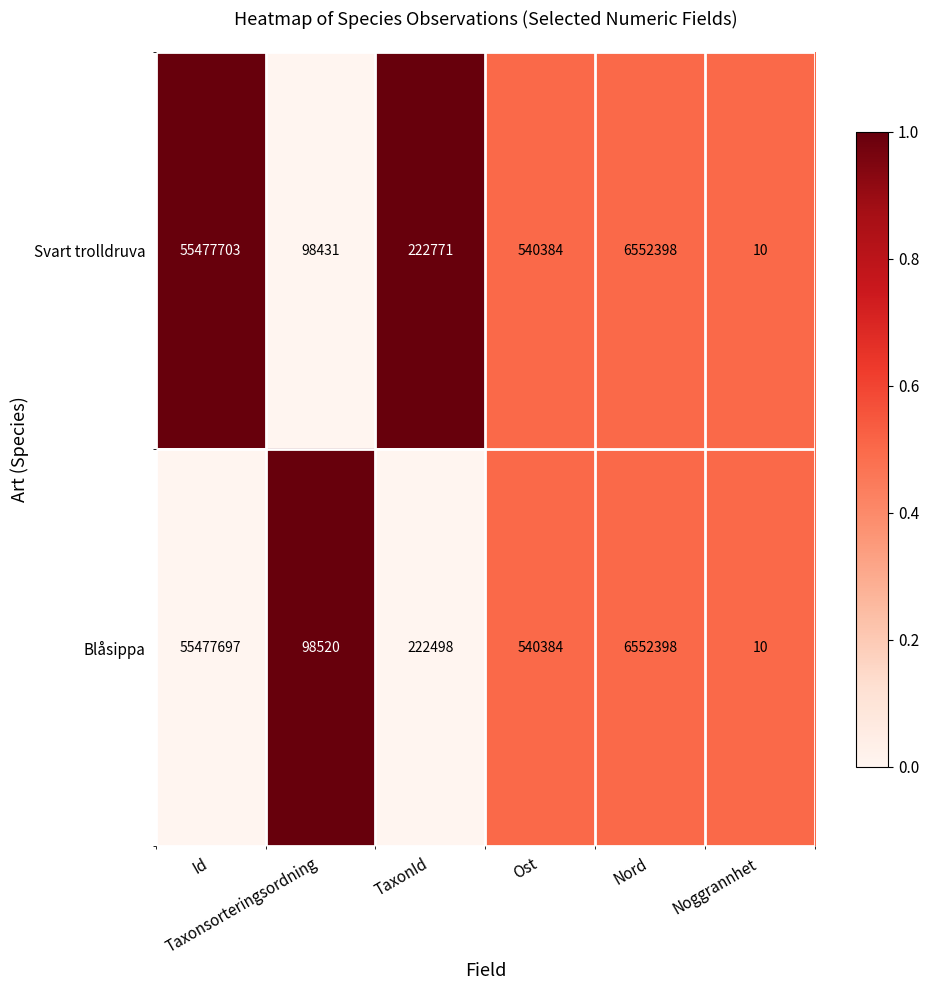

What is the minimum value for Blåsippa?

10